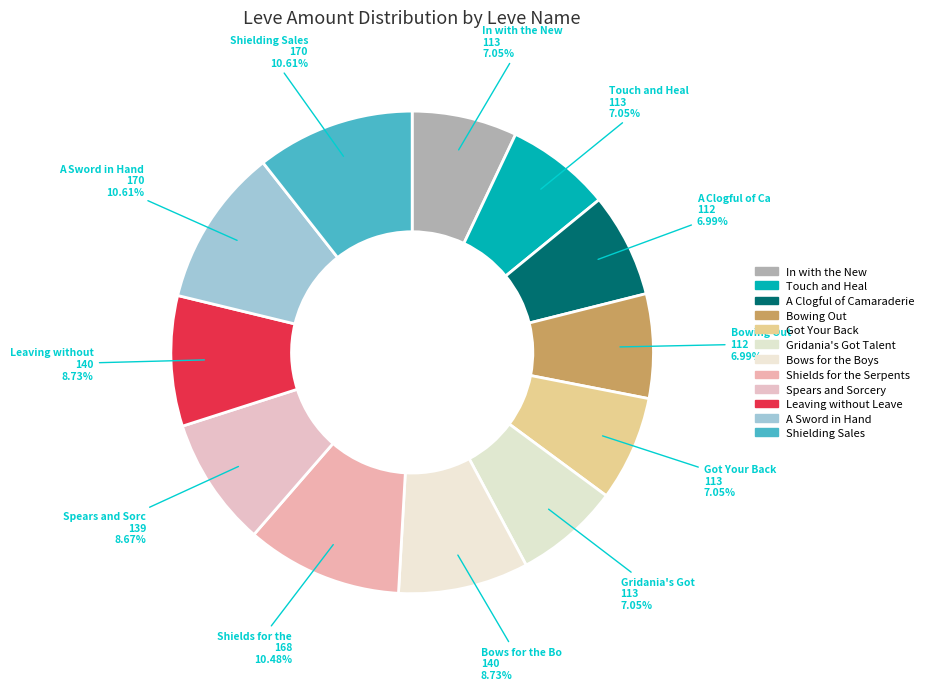

Is there any slice that represents more than half of the pie?

No